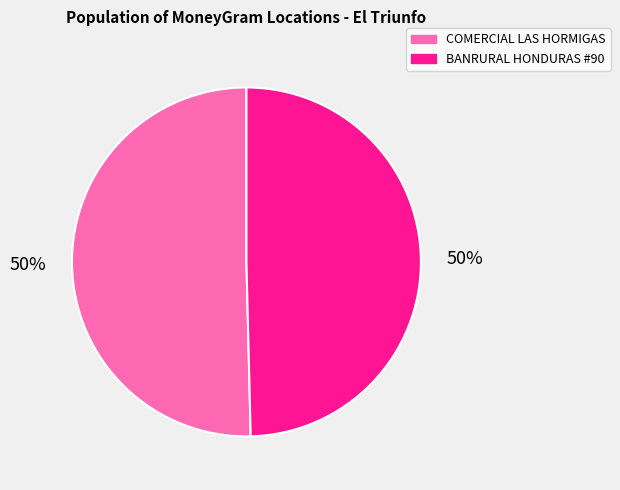

Is the sum of BANRURAL HONDURAS #90 and COMERCIAL LAS HORMIGAS greater than half?

Yes